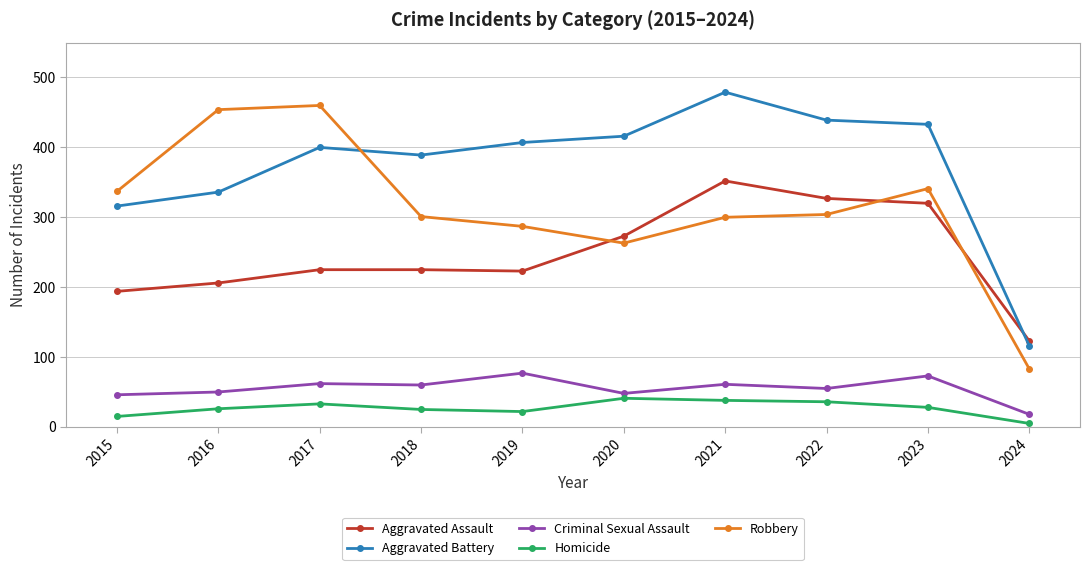

The Homicide series shows 36 at 2022. True or false?

True